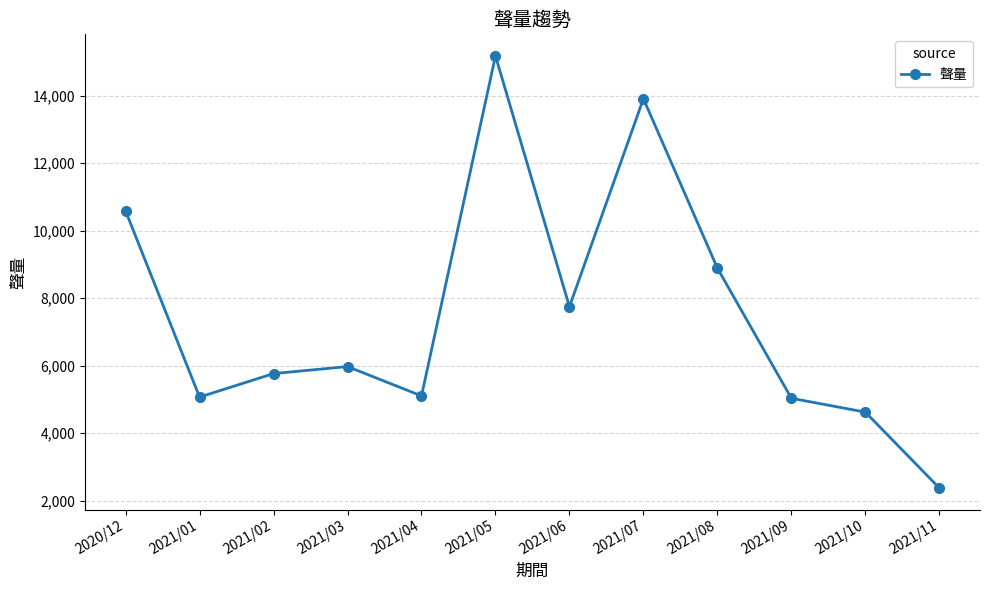

Where is the data nearest to the value 8777?

2021/08